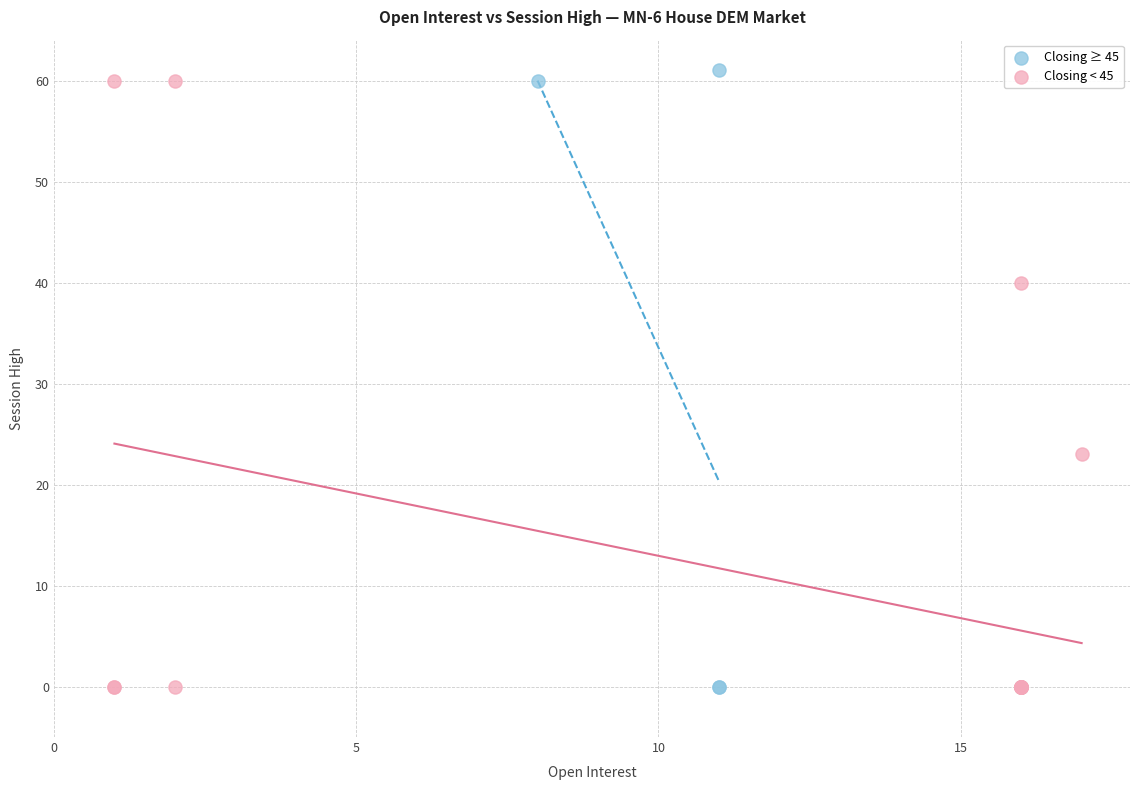

Which series contains the highest Y value?

Closing ≥ 45